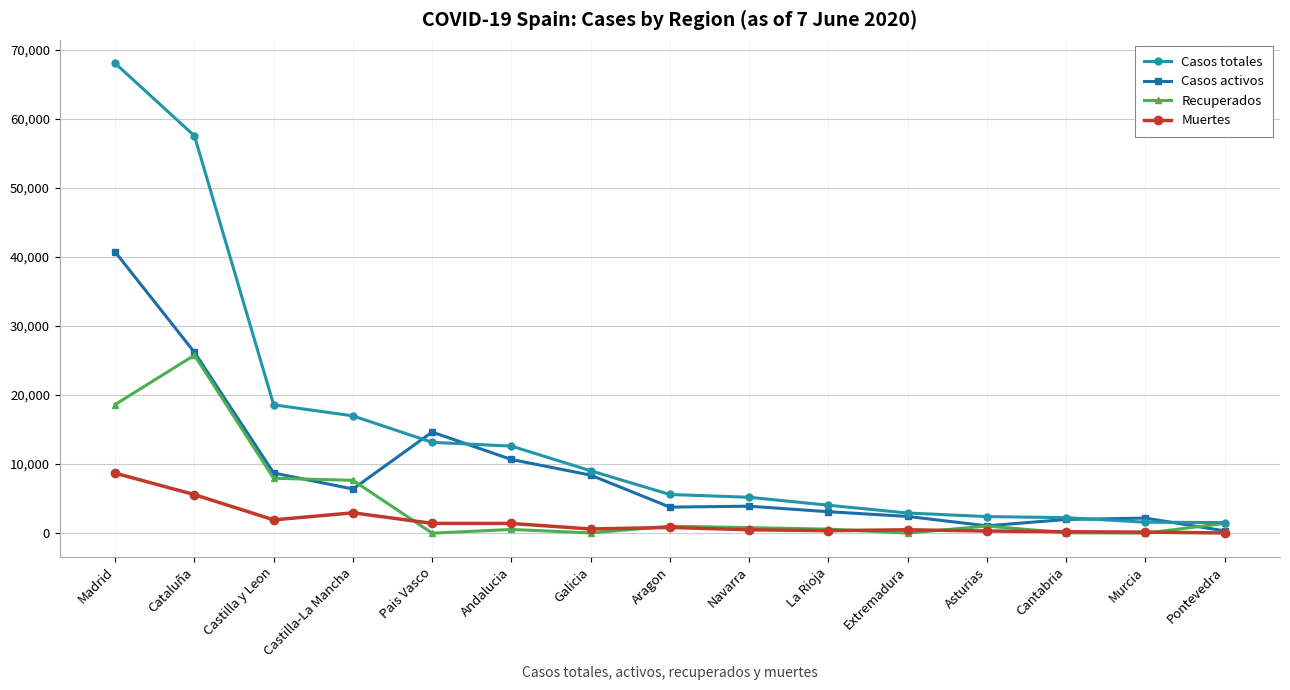

What is the difference between the maximum and second lowest values in the Casos activos series?

39673